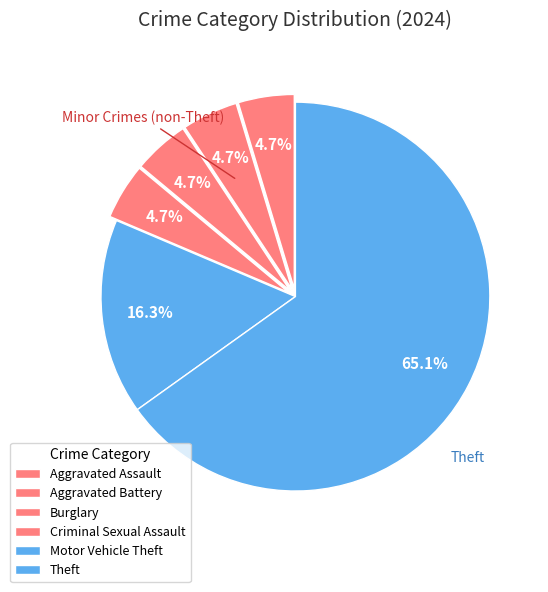

Does any single category account for the majority?

Yes